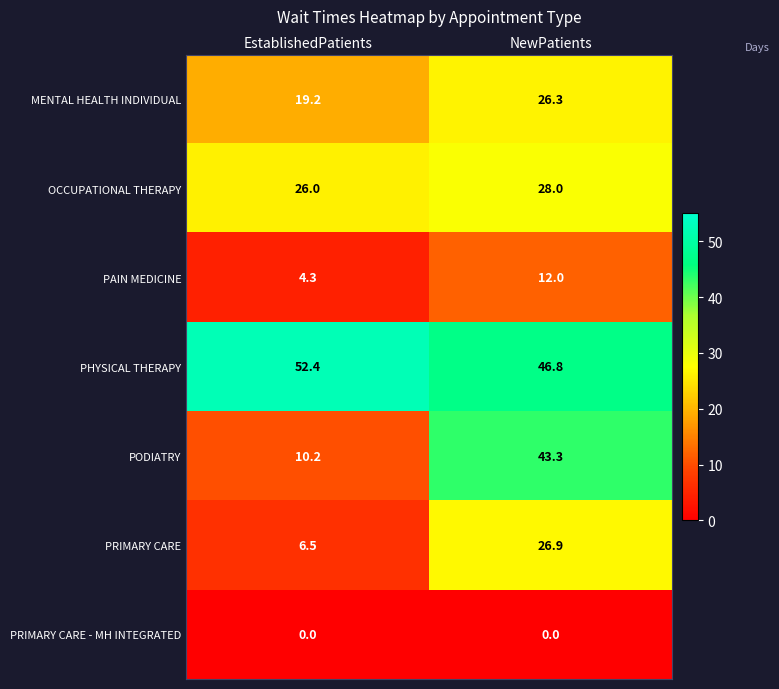

Between EstablishedPatients and NewPatients, which series saw the biggest shift?

PODIATRY